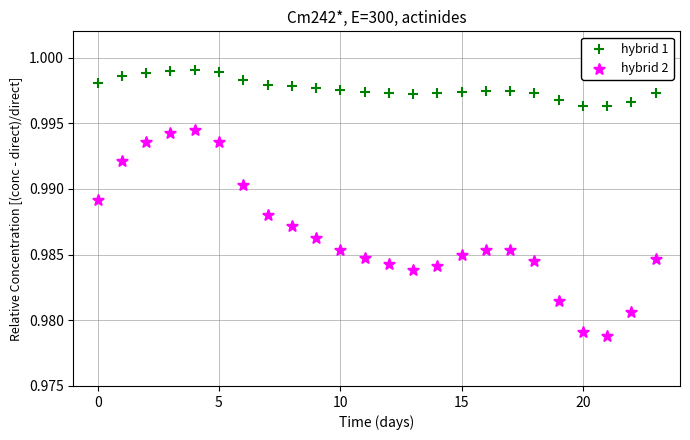

What are all the series names shown in the legend?

hybrid 1, hybrid 2